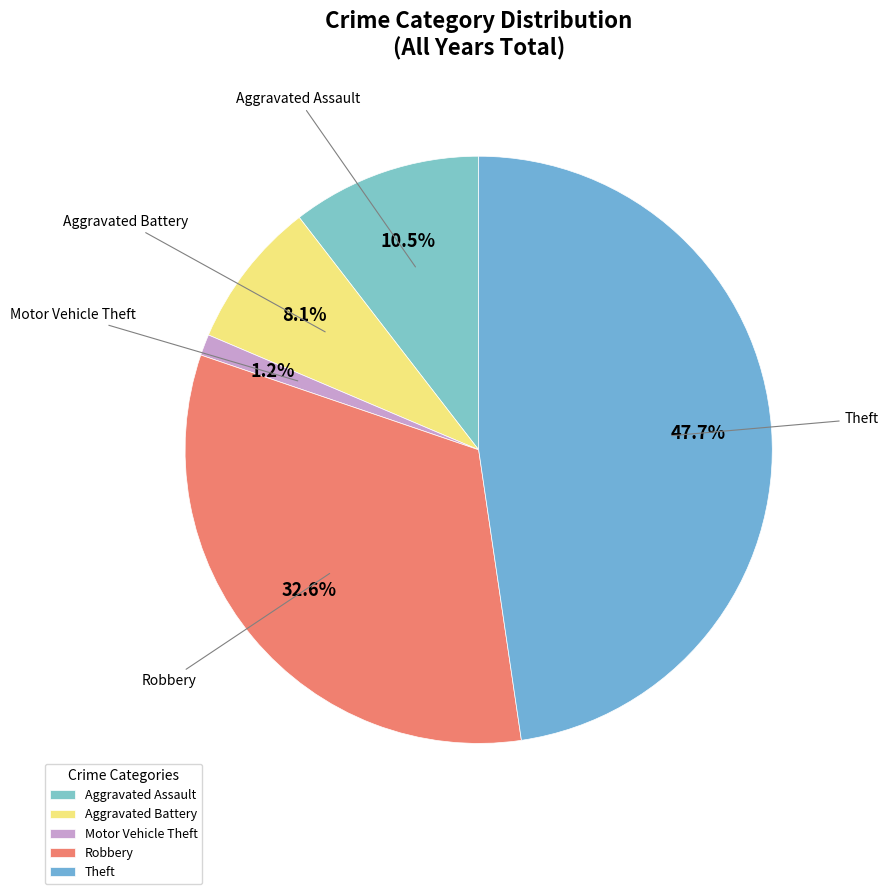

How many segments does this pie chart have?

5